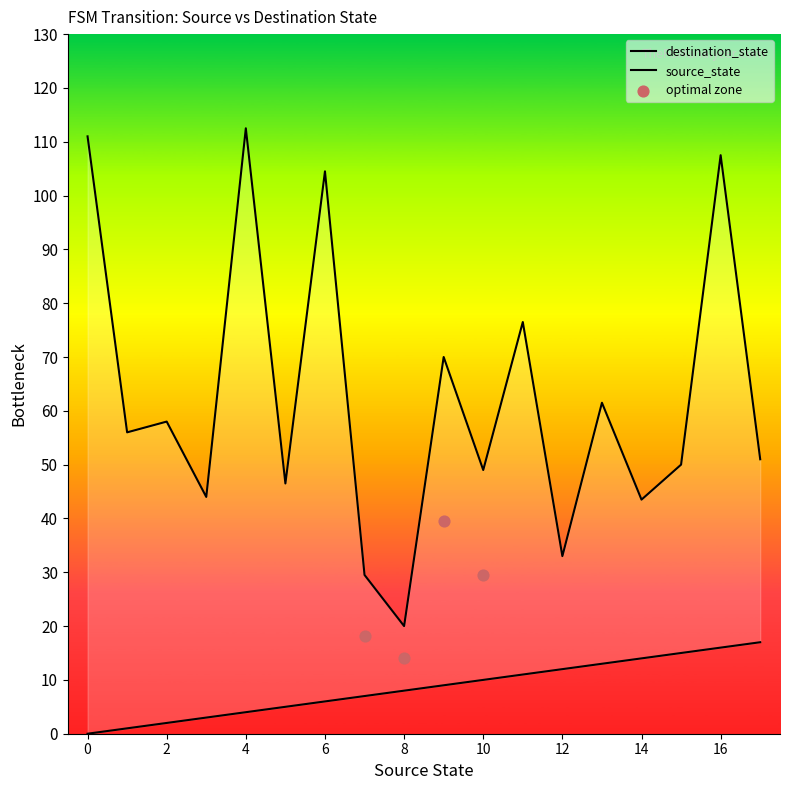

Which series has the widest spread of Y values?

destination_state